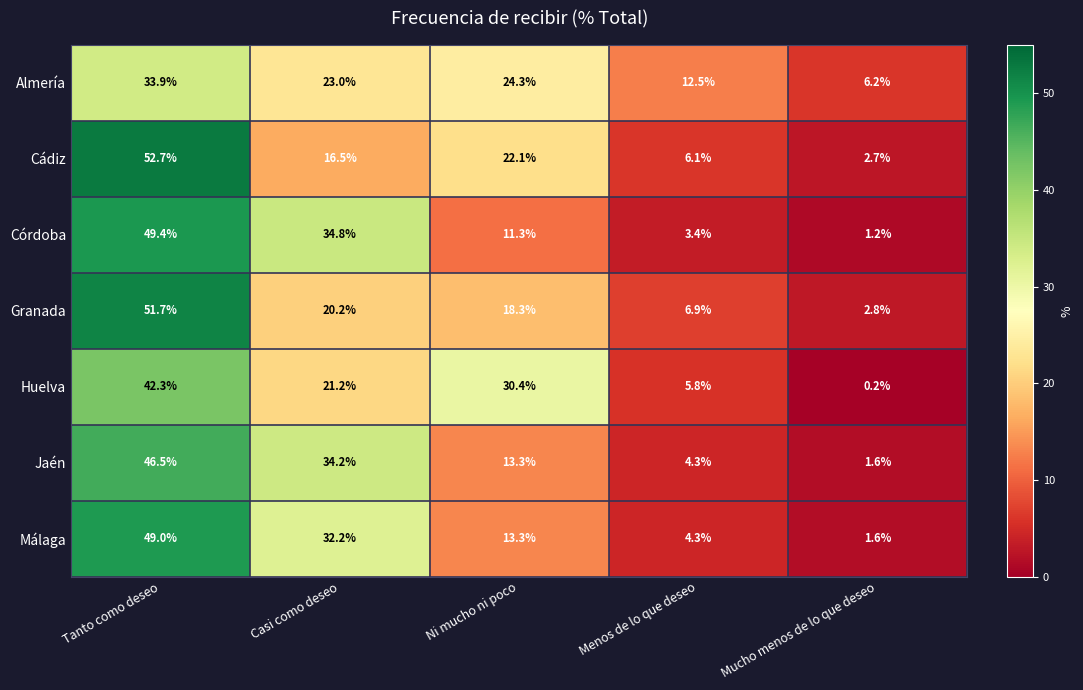

At which label is Cádiz closest to 27?

Ni mucho ni poco